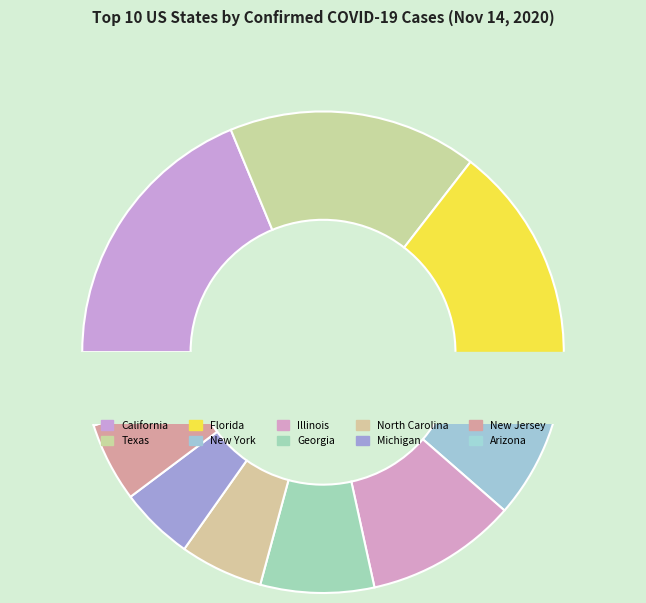

To the nearest percent, what portion does Texas represent?

17%